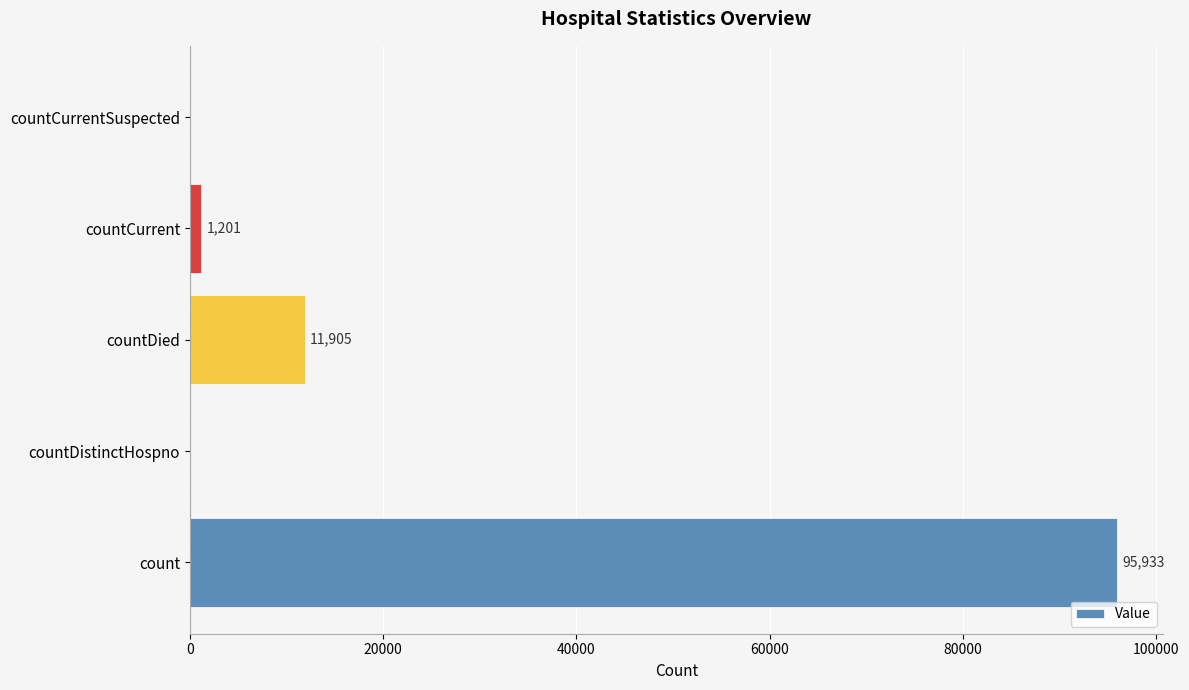

What is the sum of all values?

109039